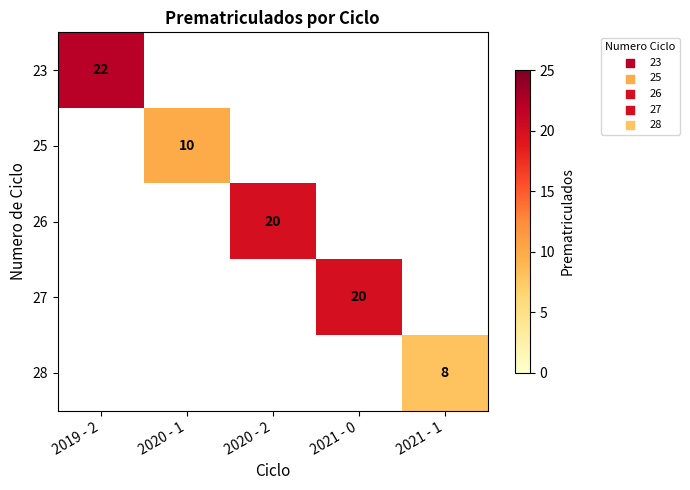

What is the greatest value displayed?

22.0